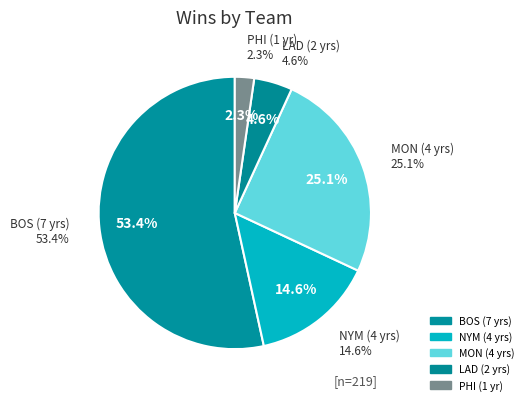

True or false: PHI (1 yr) accounts for 2% of the total.

True